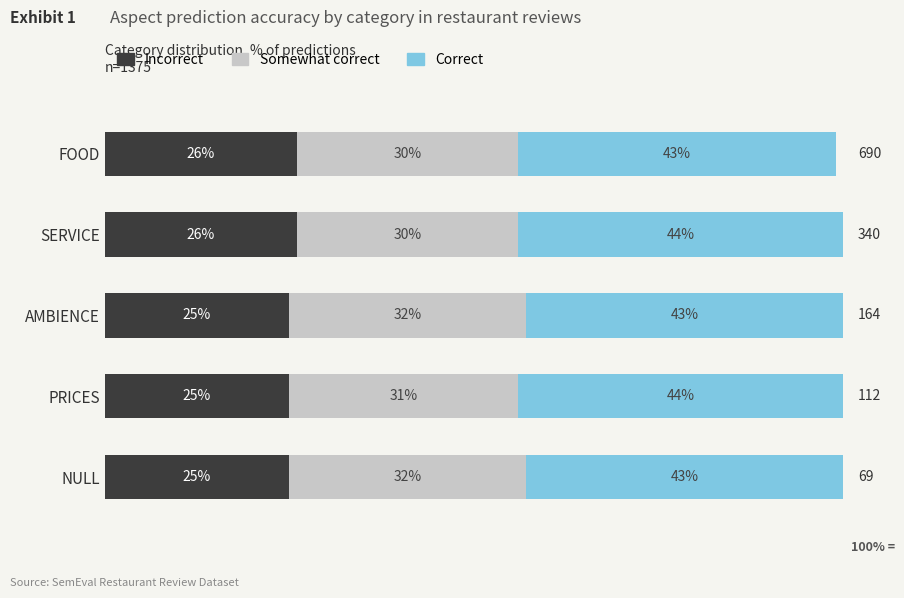

What are all the series names shown in the legend?

Incorrect, Somewhat correct, Correct